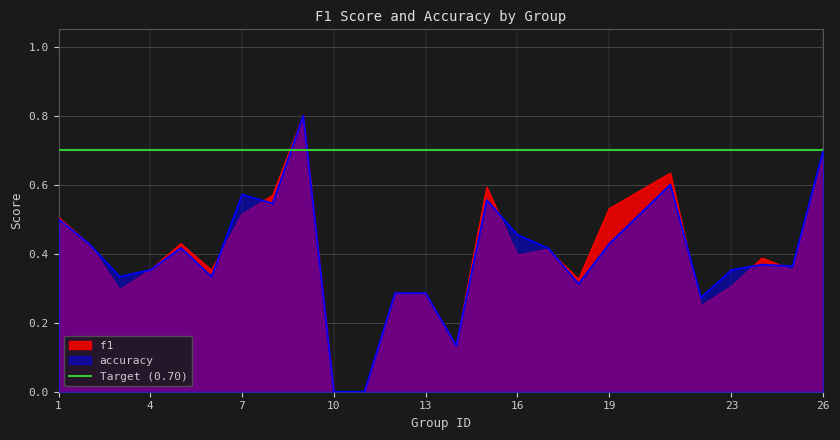

At 25, list the series in order from largest to smallest.

accuracy, f1